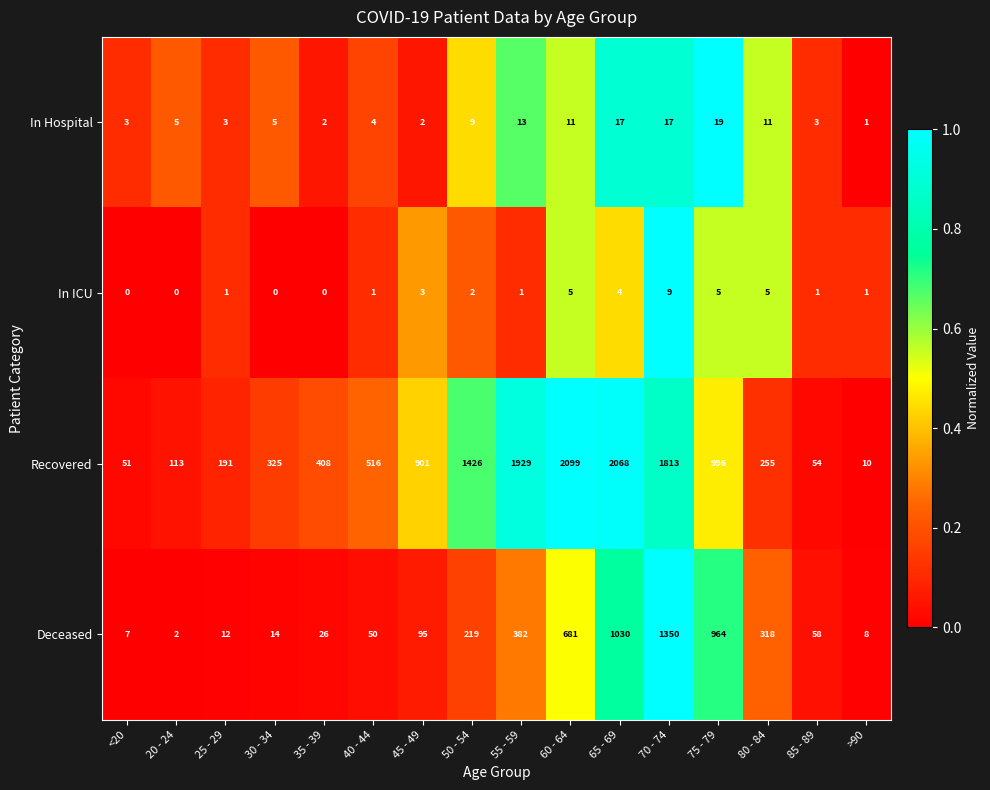

What is the sum of all Deceased values?

5216